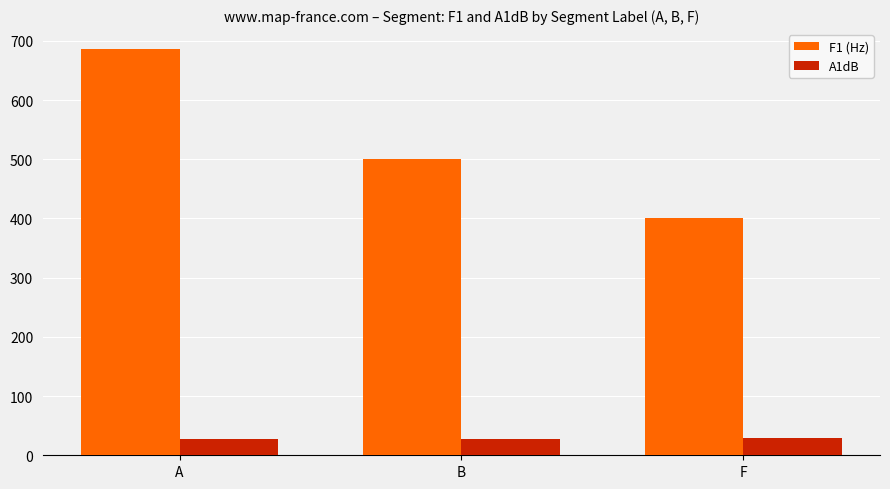

Rank the series by their maximum value, from lowest to highest.

A1dB, F1 (Hz)